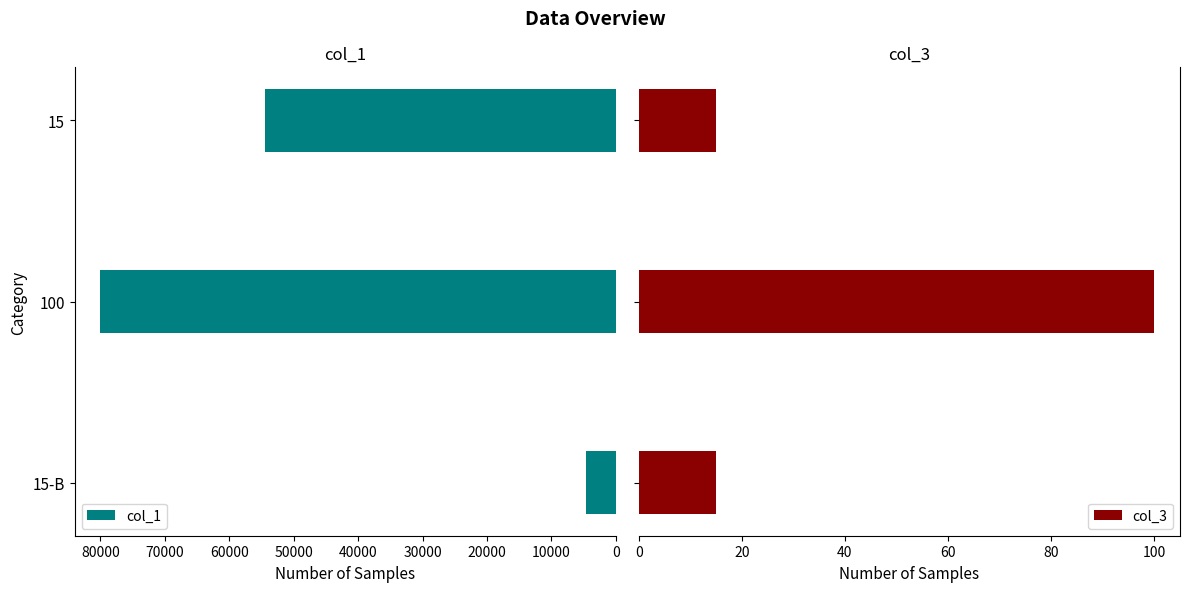

Are the bars horizontal?

Yes